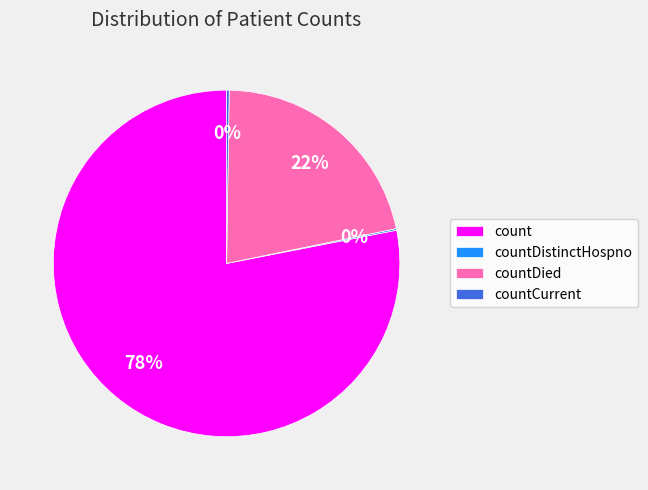

Which has a higher value, countDied or count?

count